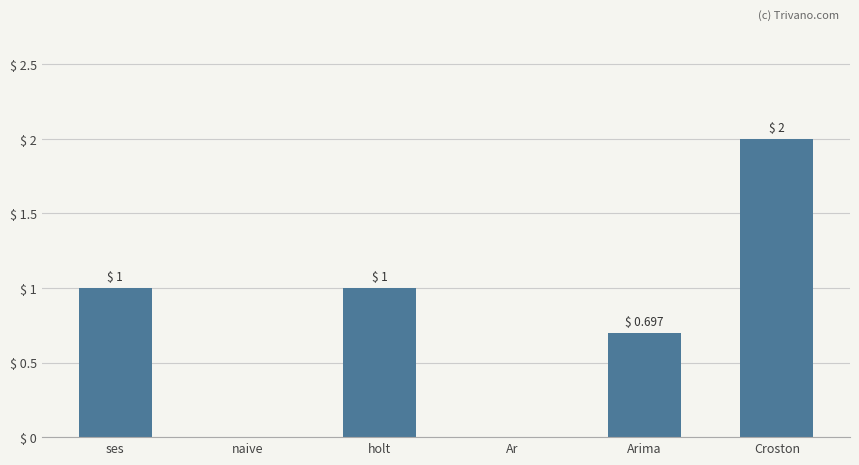

Is it true that the value at Arima is 0.4?

False